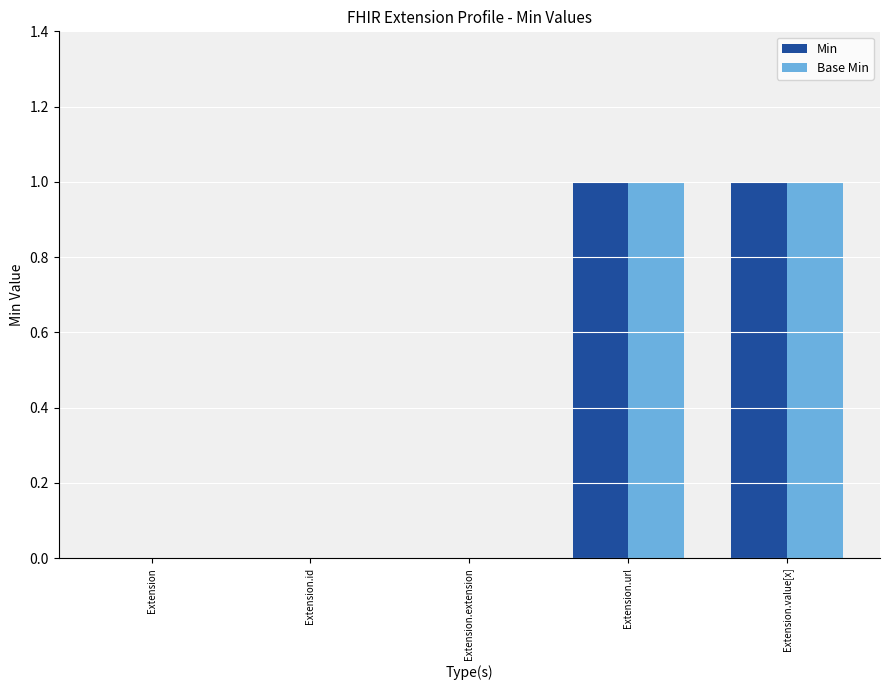

The value of Base Min at Extension.url is 1. True or false?

True